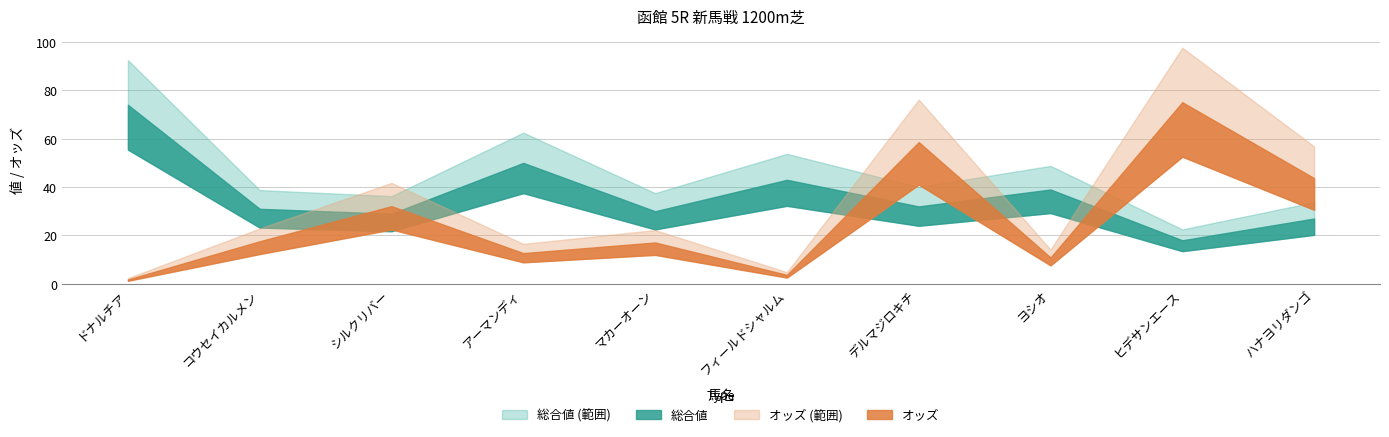

Rank the series by their average value, from highest to lowest.

総合値, オッズ